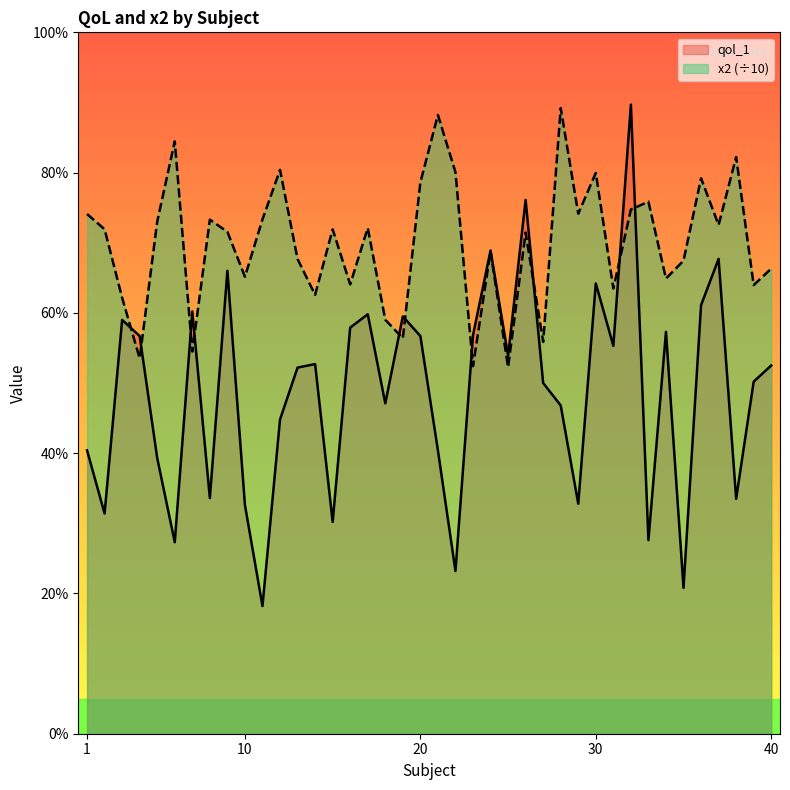

Reading left to right, what are all the values shown in this chart?

qol_1: 4.0	3.1	5.9	5.7	3.9	2.7	6.0	3.4	6.6	3.3	1.8	4.5	5.2	5.3	3.0	5.8	6.0	4.7	6.0	5.7	4.0	2.3	5.7	6.9	5.4	7.6	5.0	4.7	3.3	6.4	5.5	9.0	2.8	5.7	2.1	6.1	6.8	3.4	5.0	5.2
x2: 7.4	7.2	6.2	5.4	7.3	8.4	5.4	7.3	7.2	6.5	7.3	8.0	6.8	6.3	7.2	6.4	7.2	5.9	5.6	7.9	8.8	8.0	5.2	6.9	5.2	7.1	5.6	8.9	7.4	8.0	6.3	7.5	7.6	6.5	6.7	7.9	7.3	8.2	6.4	6.6